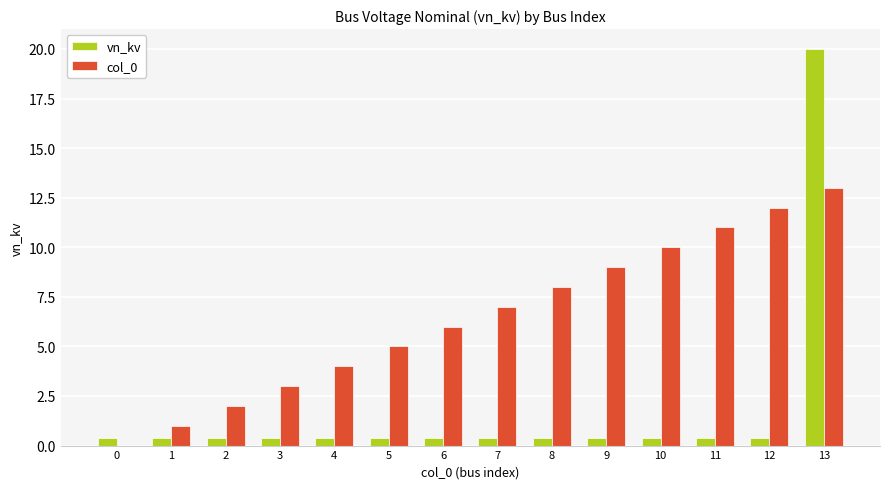

Is it true that col_0 equals 9.3 at 7?

False